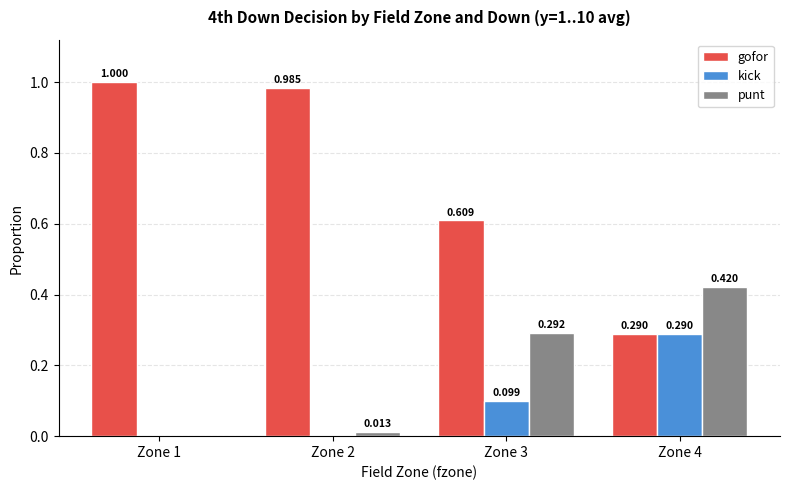

Between Zone 2 and Zone 4, which series saw the biggest shift?

gofor